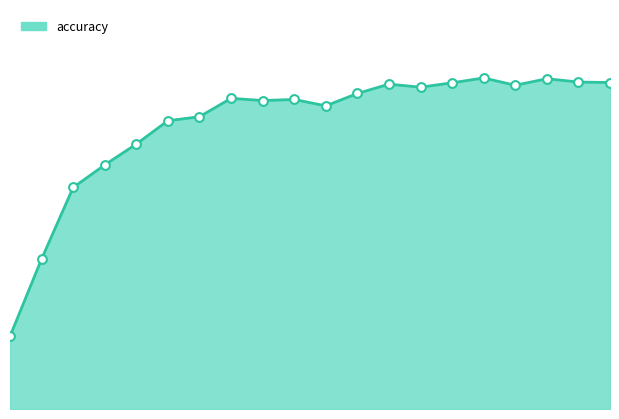

How many lines are shown in the chart?

1